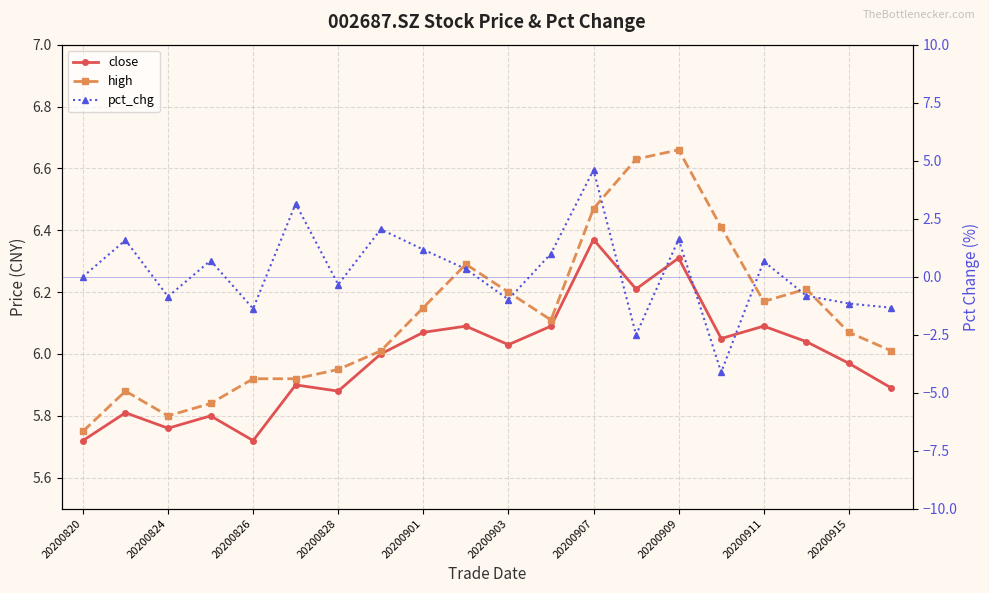

In pct_chg, how many points are higher than both neighbors (excluding endpoints)?

7